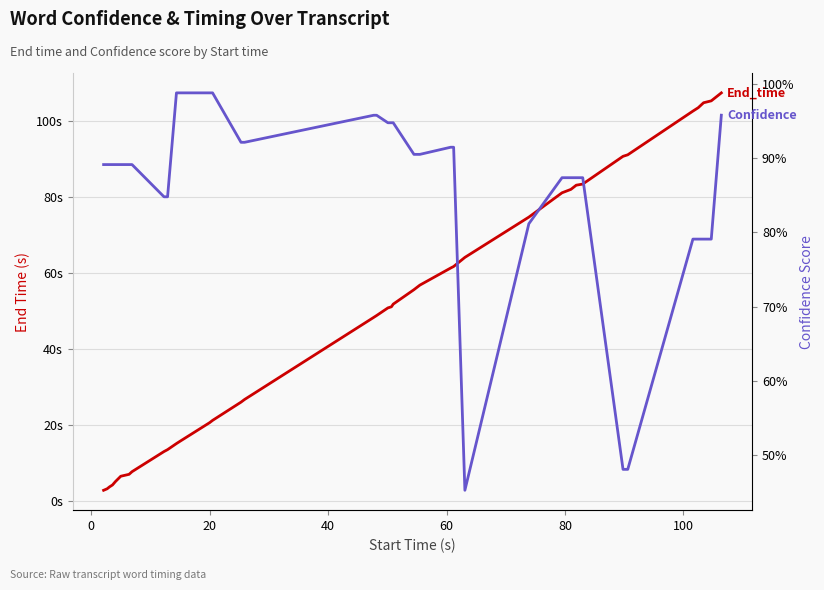

How many lines are shown in the chart?

2